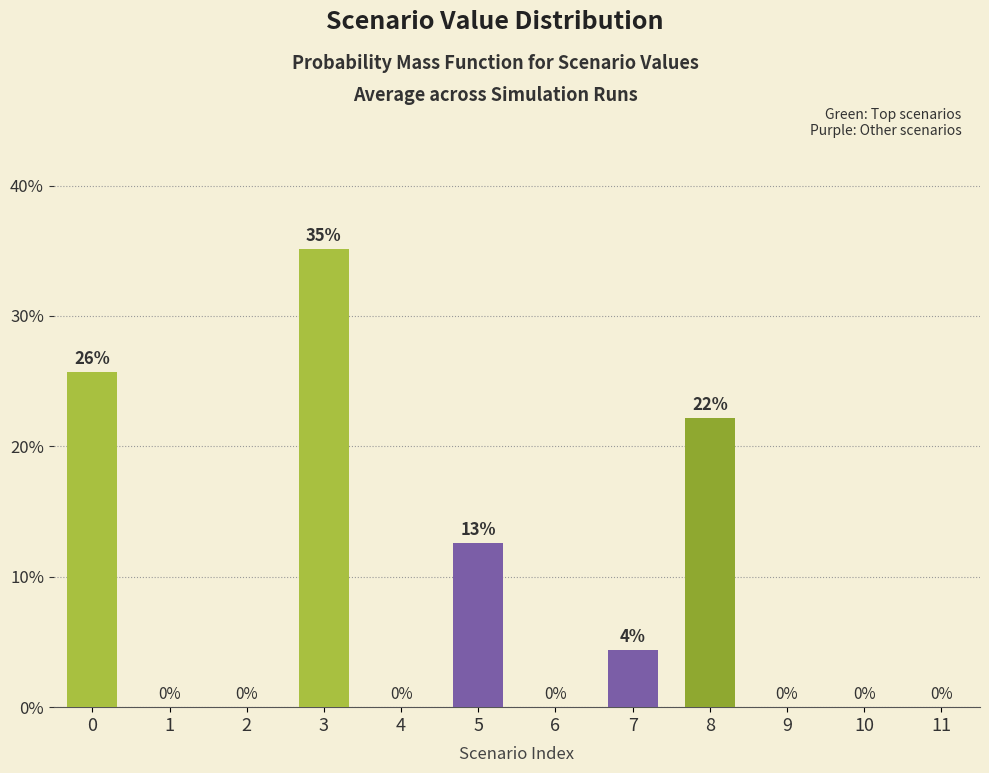

Reading right to left, extract all data points from this chart.

0.0	0.0	0.0	0.2	0.0	0.0	0.1	0.0	0.4	0.0	0.0	0.3